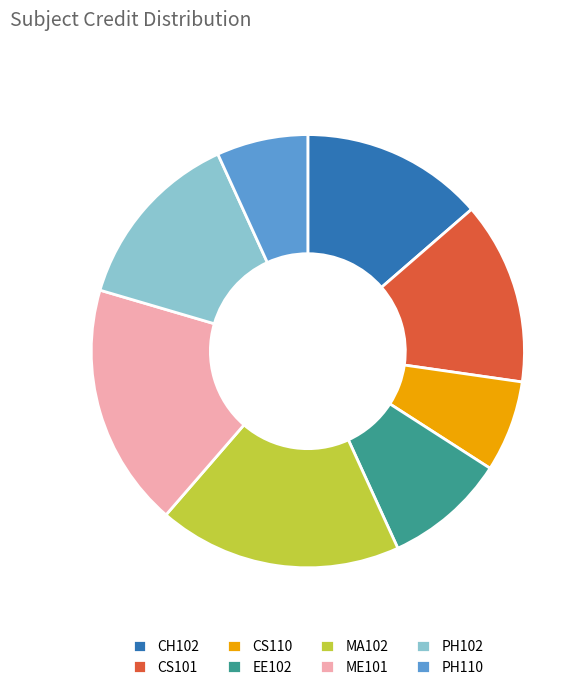

Which has a higher value, PH102 or PH110?

PH102